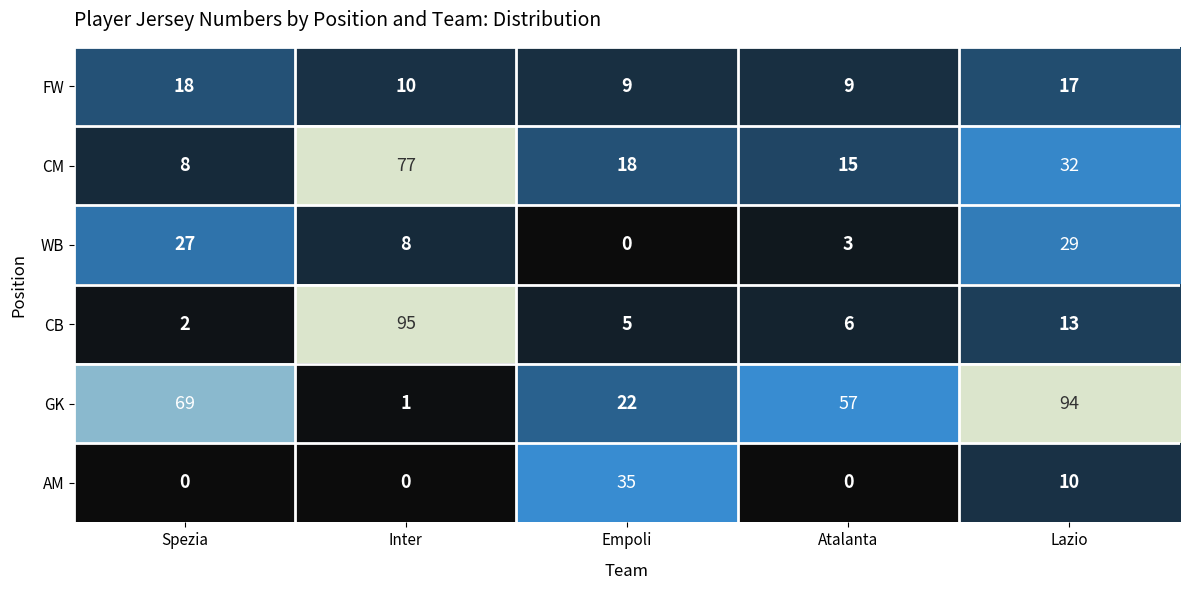

What is the total value across all series at Inter?

191